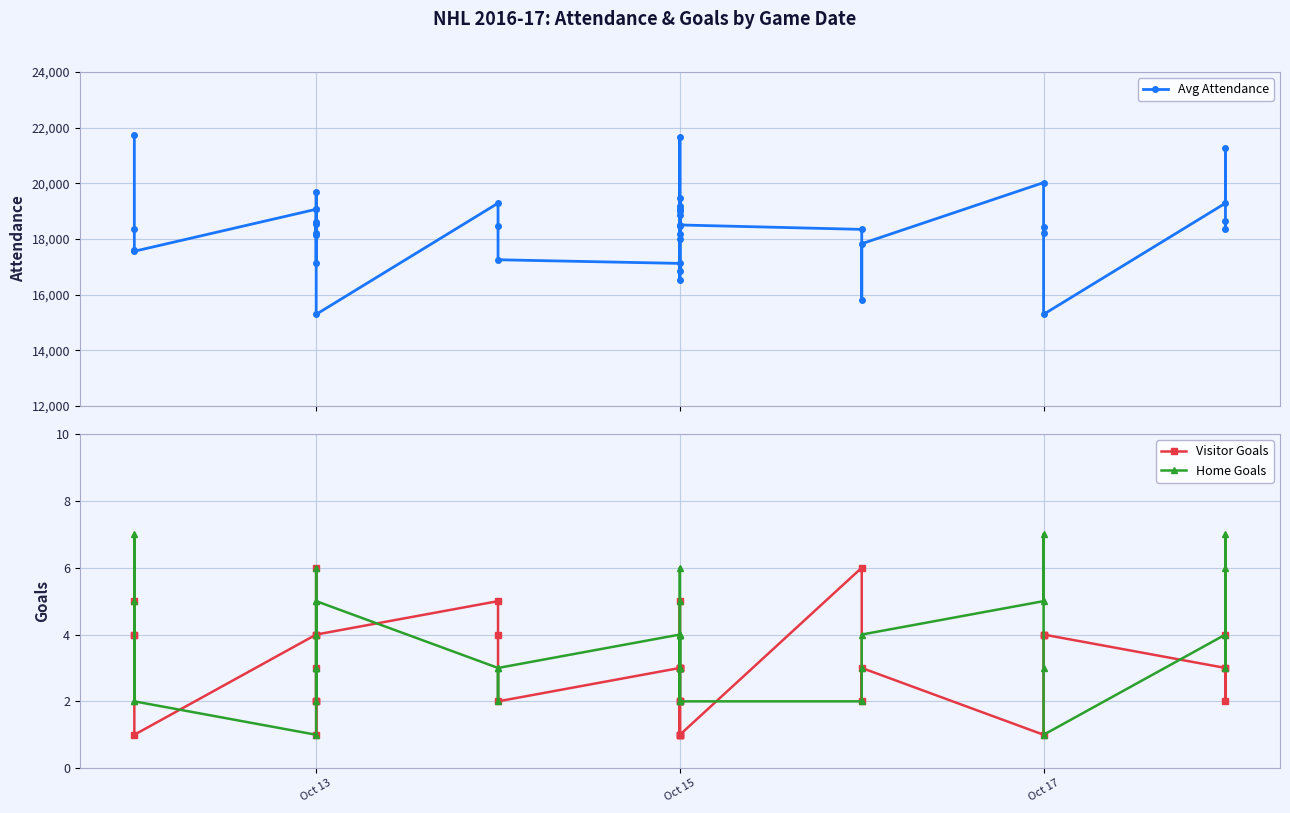

How many lines are shown in the chart?

3